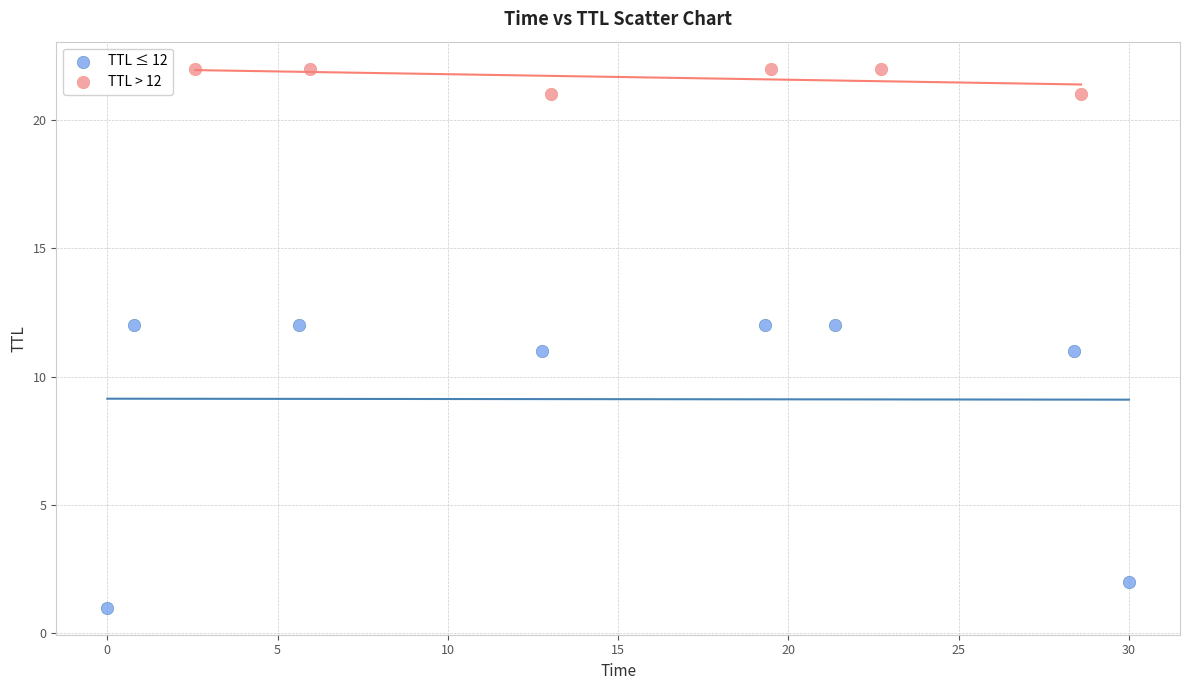

Which series reaches the maximum Y coordinate?

TTL > 12